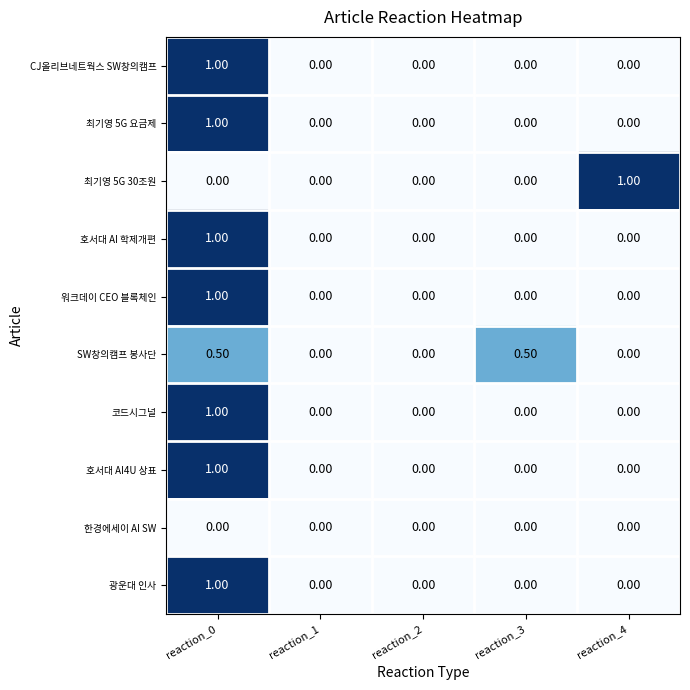

At which category is the sum across all series the highest?

reaction_0